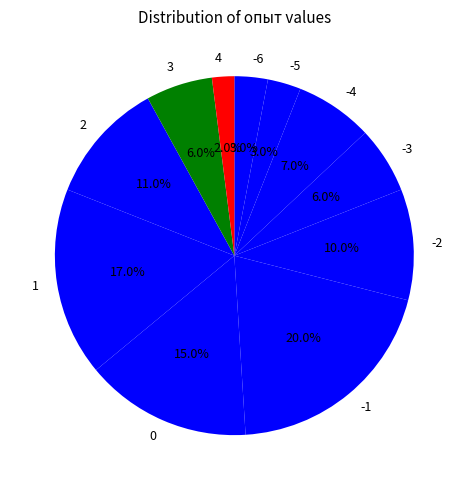

To the nearest percent, what percentage of the pie is 0?

15%